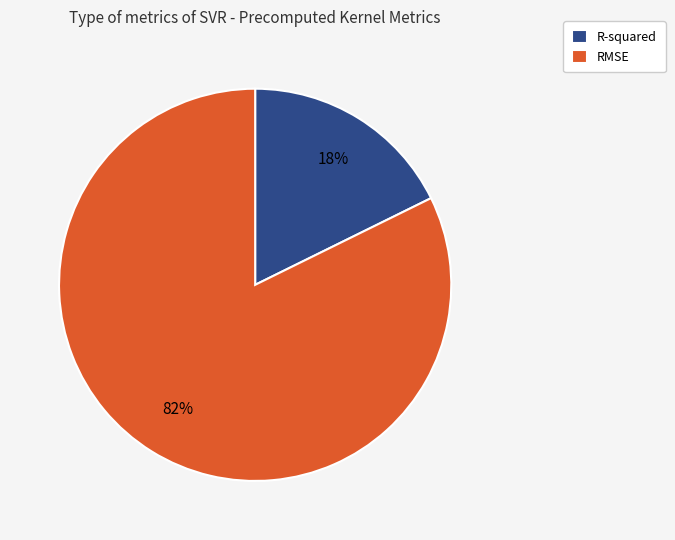

Which slice represents more than half of the pie?

RMSE